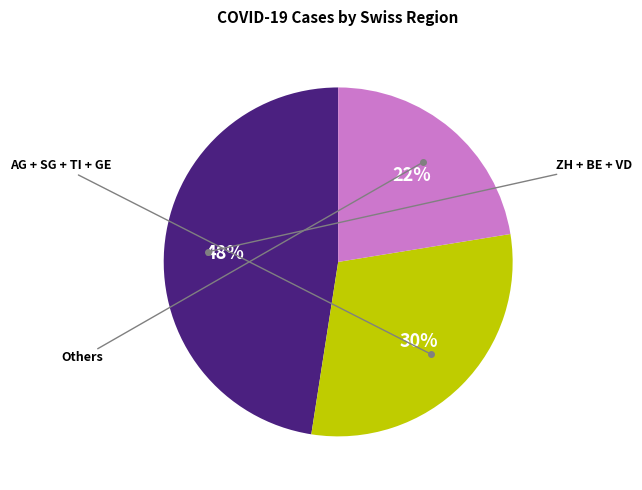

Does any single category account for the majority?

No